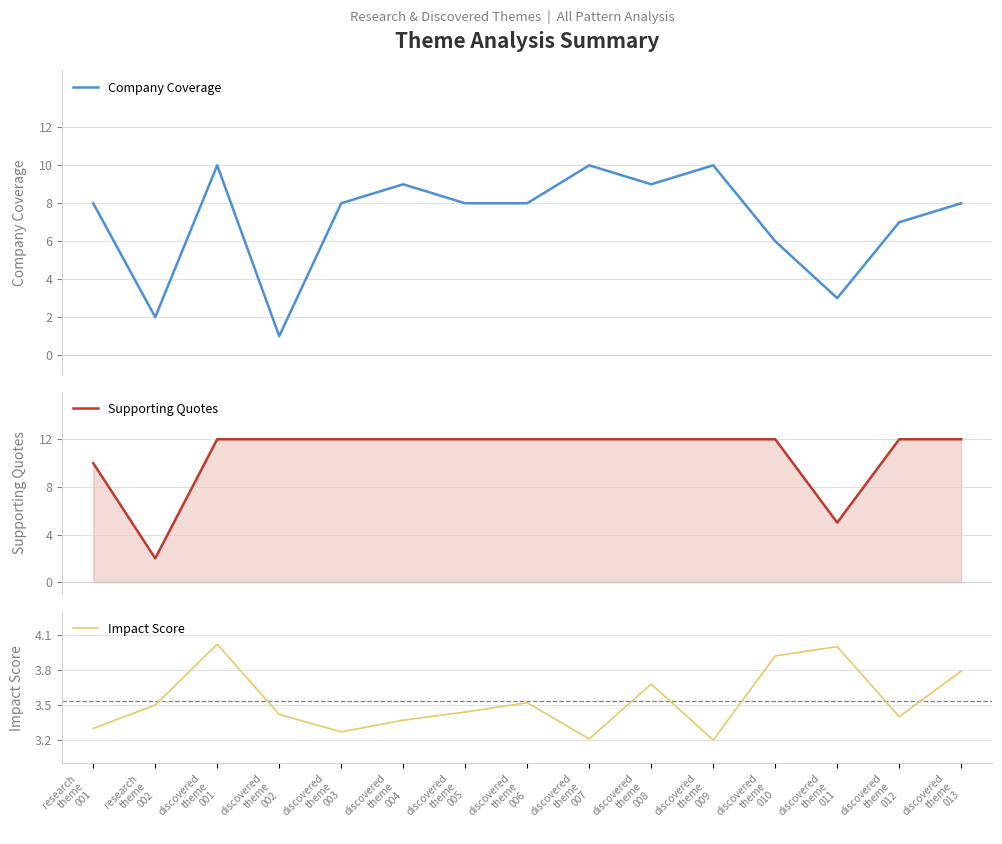

Which series ends up on top after the final intersection of Company Coverage and Impact Score?

Company Coverage